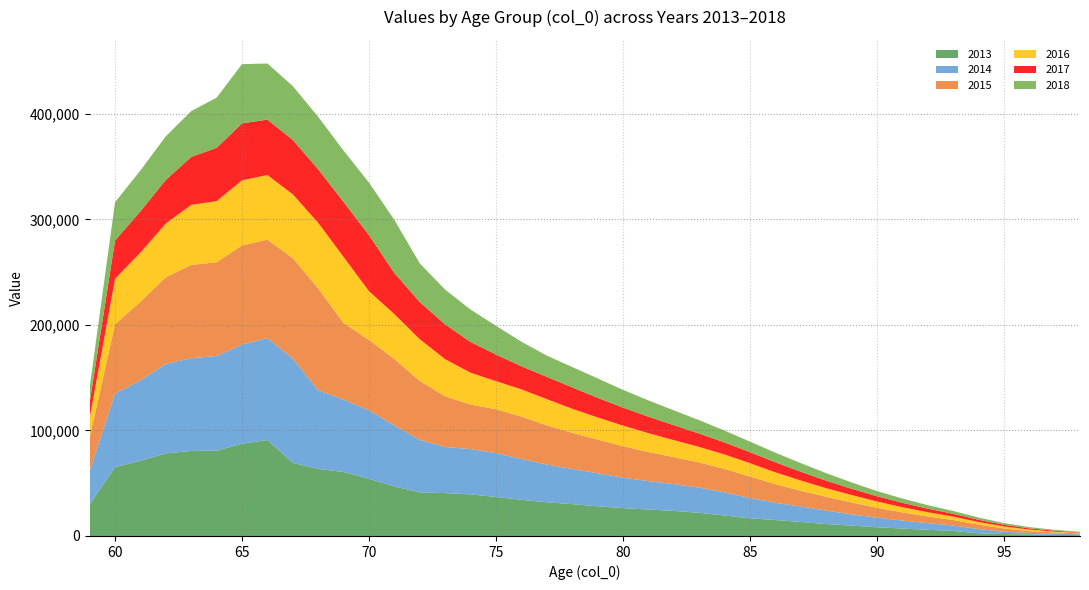

Reading right to left, what are all the values shown in this chart?

2013: 98=788.1	97=1070.9	96=1438.1	95=1886.7	94=2543.9	93=4796.2	92=5853.4	91=7038.9	90=8287.2	89=9807.6	88=11340.4	87=13339.0	86=15092.9	85=16760.5	84=19445.0	83=21970.3	82=23755.1	81=25081.5	80=26389.5	79=28168.4	78=30214.1	77=31964.6	76=34293.8	75=36972.5	74=39447.2	73=40654.8	72=41218.6	71=47011.1	70=54196.6	69=60689.4	68=63579.6	67=69368.6	66=90930.1	65=87426.0	64=80886.0	63=80576.9	62=78304.1	61=71251.3	60=65242.6	59=29983.5
2014: 98=826.2	97=1150.5	96=1551.3	95=2084.8	94=4045.7	93=5129.1	92=6302.9	91=7556.0	90=9097.6	89=10702.0	88=12752.6	87=14588.6	86=16383.5	85=19233.3	84=21864.1	83=23835.0	82=25478.4	81=26936.8	80=28898.8	79=31283.5	78=33263.6	77=35773.8	76=38739.7	75=41589.0	74=42951.8	73=43645.0	72=49870.8	71=57762.8	70=64907.0	69=68650.5	68=74490.3	67=98745.0	66=96670.9	65=93969.1	64=89650.0	63=87922.3	62=84802.2	61=76261.8	60=69620.0	59=31639.6
2015: 98=828.1	97=1188.5	96=1618.7	95=3167.0	94=4151.2	93=5229.1	92=6343.3	91=7807.9	90=9346.1	89=11278.5	88=13074.7	87=14911.0	86=17661.8	85=20337.0	84=22245.4	83=23938.3	82=25493.8	81=27529.5	80=29897.5	79=31918.9	78=34282.1	77=37164.1	76=40133.9	75=41567.5	74=42178.5	73=48133.5	72=55859.9	71=62905.3	70=66747.4	69=72417.6	68=96614.6	67=95246.4	66=93247.0	65=94011.5	64=88956.8	63=88354.8	62=82077.7	61=74535.6	60=65762.8	59=31469.8
2016: 98=493.8	97=691.9	96=1461.6	95=1928.1	94=2554.4	93=3232.3	92=4022.0	91=4901.7	90=5974.6	89=7079.6	88=8143.1	87=9755.0	86=11230.1	85=12675.2	84=13747.3	83=14711.4	82=16136.0	81=17952.5	80=19446.0	79=21012.0	78=22853.7	77=24803.8	76=25830.0	75=26623.3	74=30148.4	73=35106.3	72=39572.4	71=42587.7	70=46212.9	69=62718.5	68=62108.1	67=60478.4	66=61236.4	65=61668.1	64=57892.1	63=56958.5	62=51006.6	61=46602.0	60=43122.0	59=18583.7
2017: 98=378.2	97=883.1	96=1165.9	95=1590.7	94=2098.2	93=2686.3	92=3366.9	91=4168.2	90=5022.6	89=5918.5	88=7149.2	87=8303.2	86=9507.6	85=10465.7	84=11386.2	83=12666.0	82=14191.6	81=15610.2	80=17067.3	79=18631.4	78=20261.5	77=21154.8	76=21868.3	75=25246.9	74=29131.9	73=33006.4	72=35208.2	71=38941.8	70=53112.2	69=52111.6	68=50795.5	67=51533.1	66=52559.5	65=53980.9	64=50527.1	63=45455.4	62=41292.5	61=39088.1	60=36297.3	59=14861.1
2018: 98=625.6	97=853.0	96=1203.2	95=1604.0	94=2105.8	93=2654.0	92=3338.5	91=4057.4	90=4865.4	89=6027.9	88=7091.2	87=8197.9	86=9098.3	85=10015.4	84=11207.6	83=12669.9	82=14044.6	81=15417.1	80=16849.9	79=18376.6	78=19295.3	77=20114.9	76=23297.0	75=27229.7	74=30731.1	73=32943.6	72=36654.1	71=50342.1	70=49745.8	69=48642.8	68=49643.9	67=51053.0	66=53165.0	65=56138.3	64=47544.1	63=43444.6	62=41325.7	61=38745.2	60=36320.1	59=14184.6